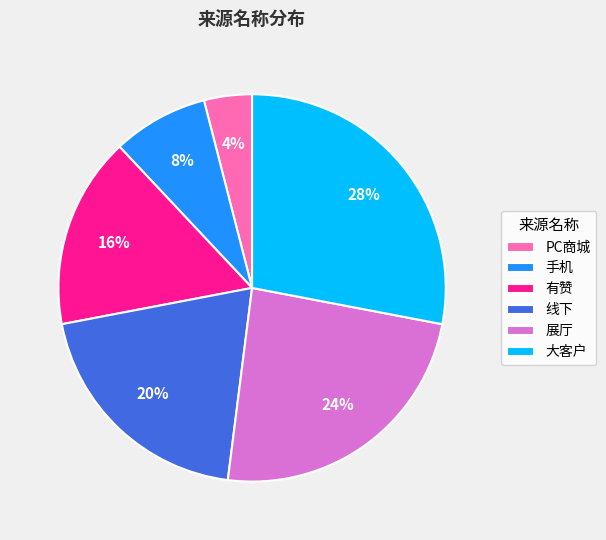

How many segments does this pie chart have?

6